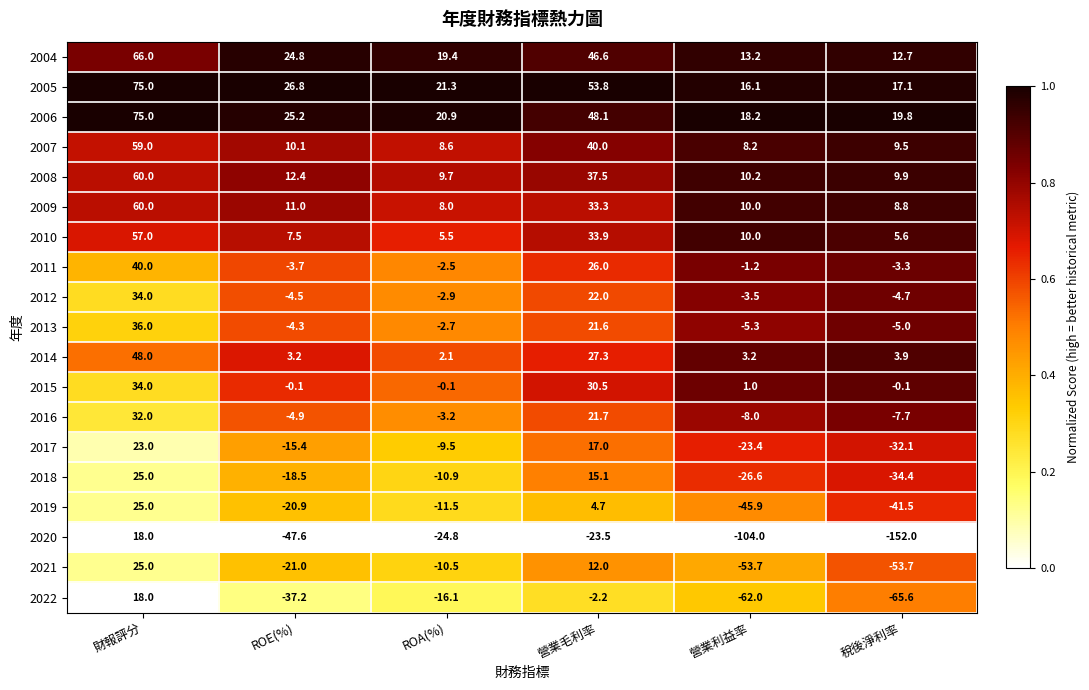

Which series changed the most between 財報評分 and ROE(%)?

2020